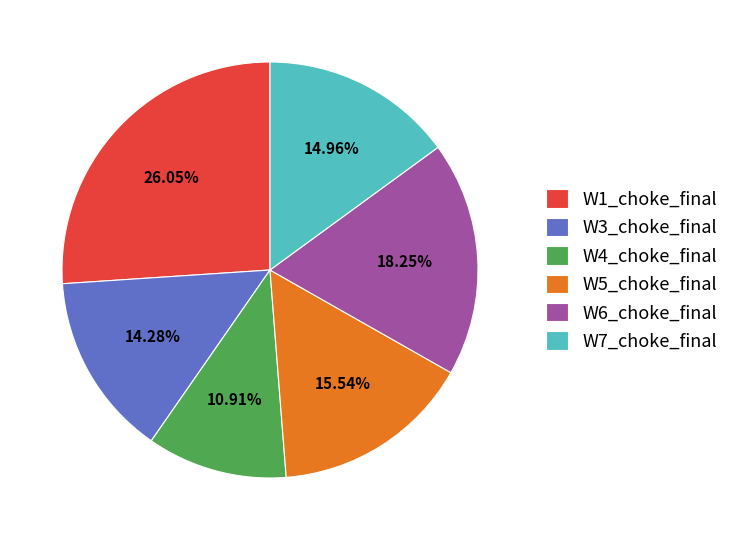

What is the largest slice in the pie chart?

W1_choke_final